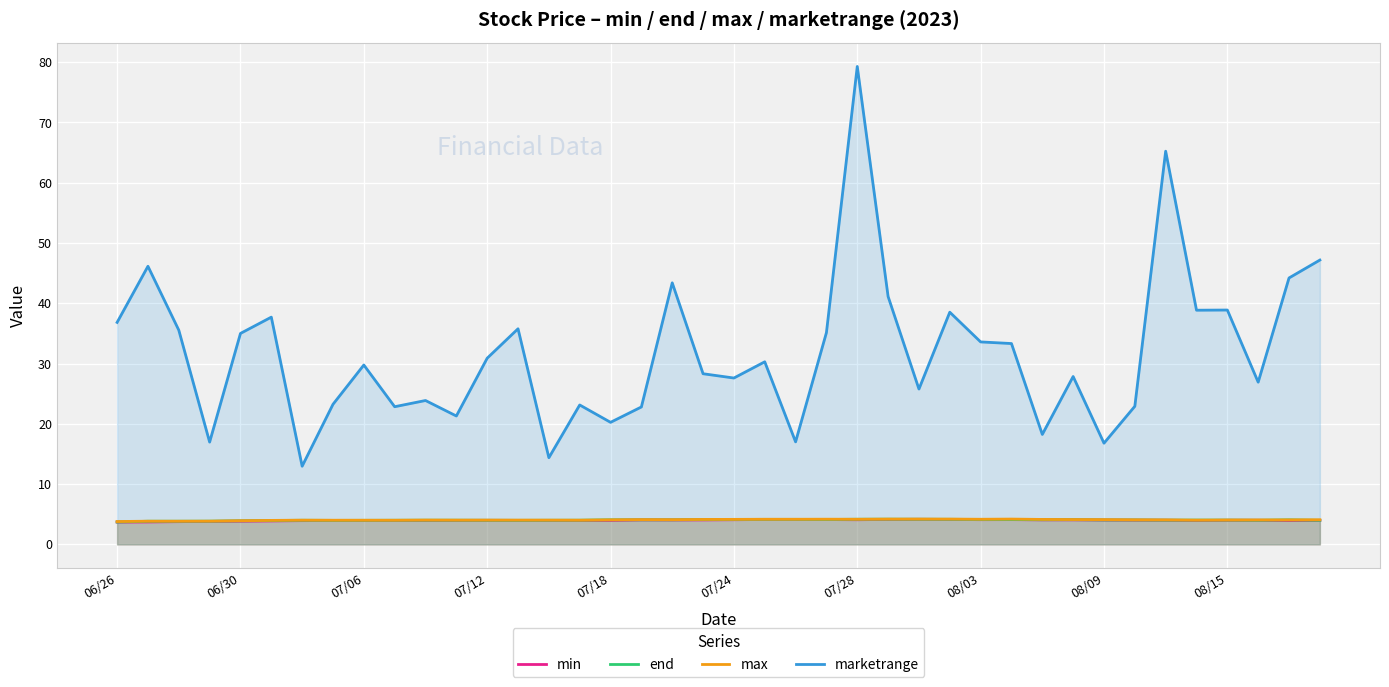

At which label is end closest to 3?

06/26